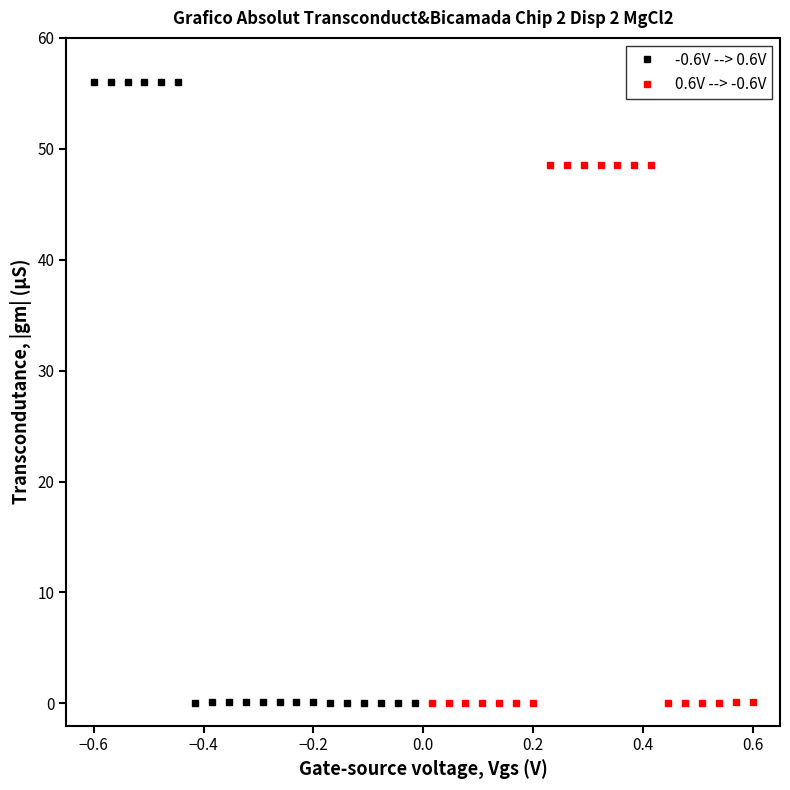

How many lines are shown in the chart?

2